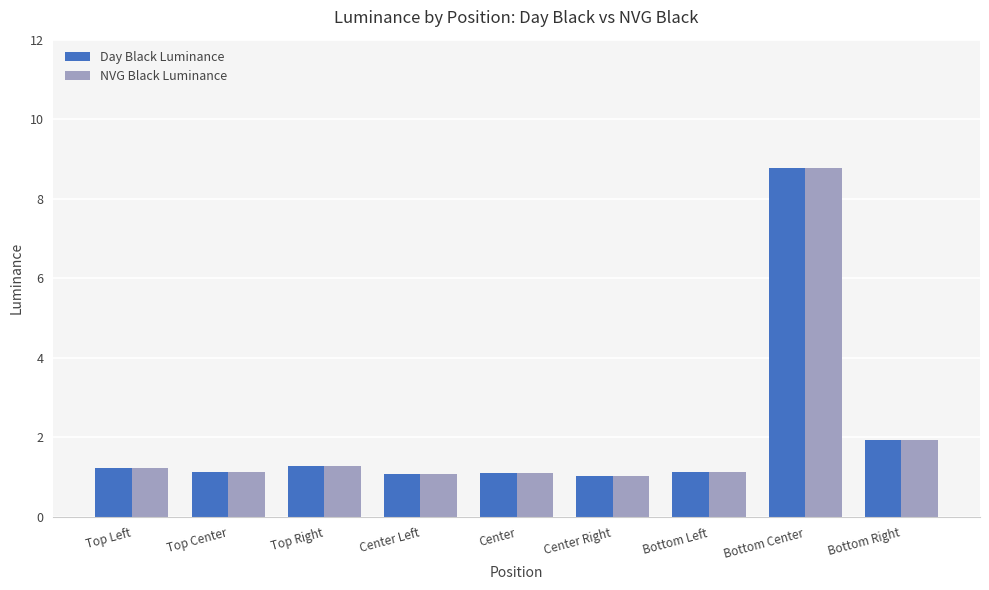

What value does the NVG Black Luminance series have at Bottom Right?

1.9